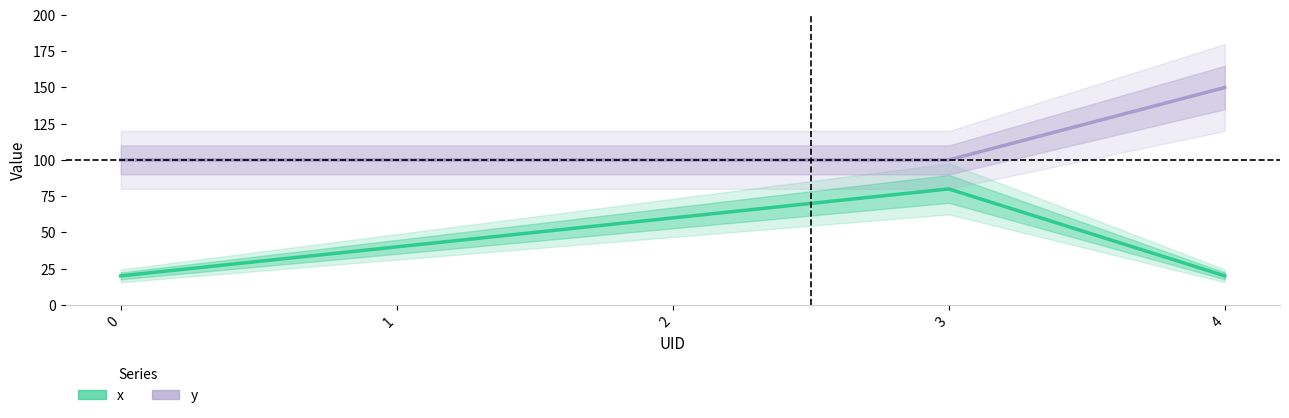

What is the maximum value for y?

150